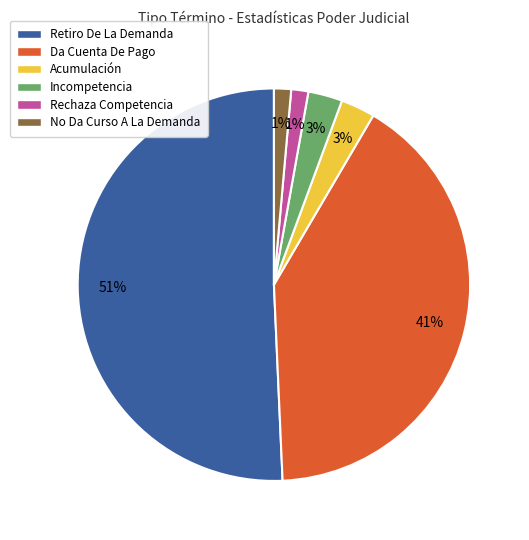

True or false: Da Cuenta De Pago accounts for 27% of the total.

False